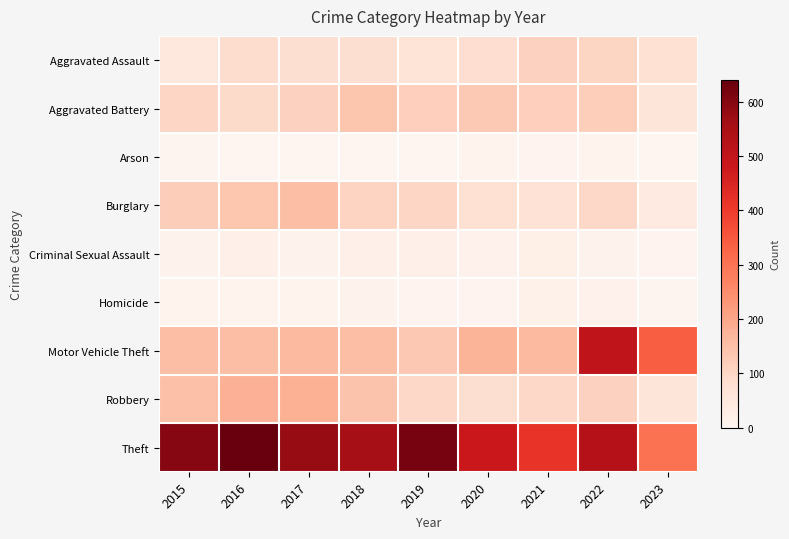

Which has a higher value, 2017 or 2021?

2021